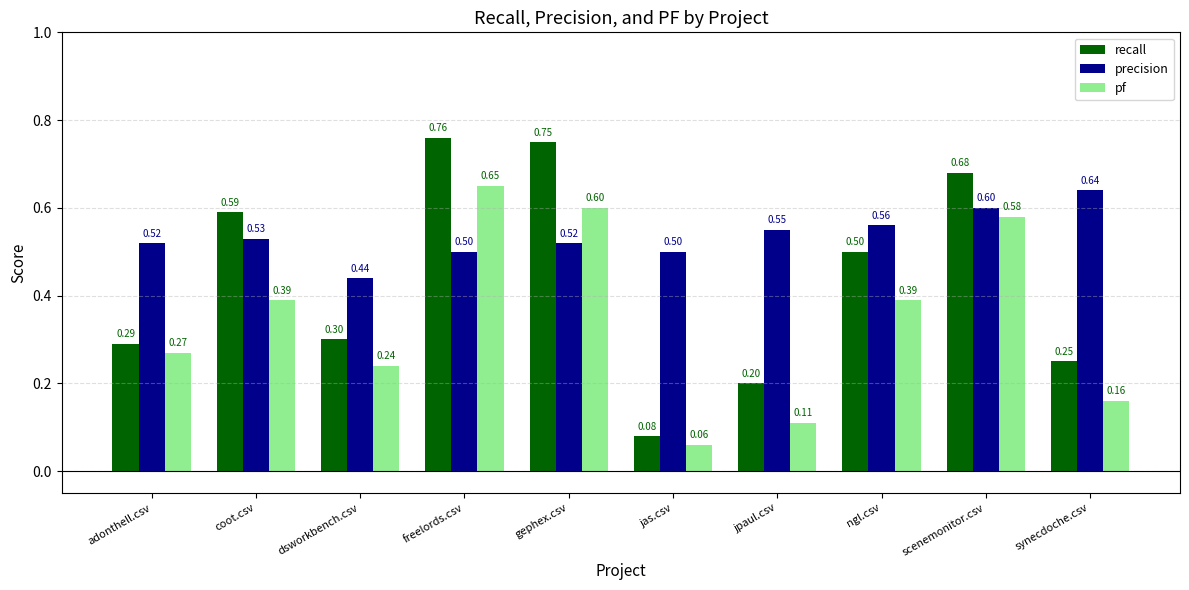

The precision series shows 0.5 at freelords.csv. True or false?

True